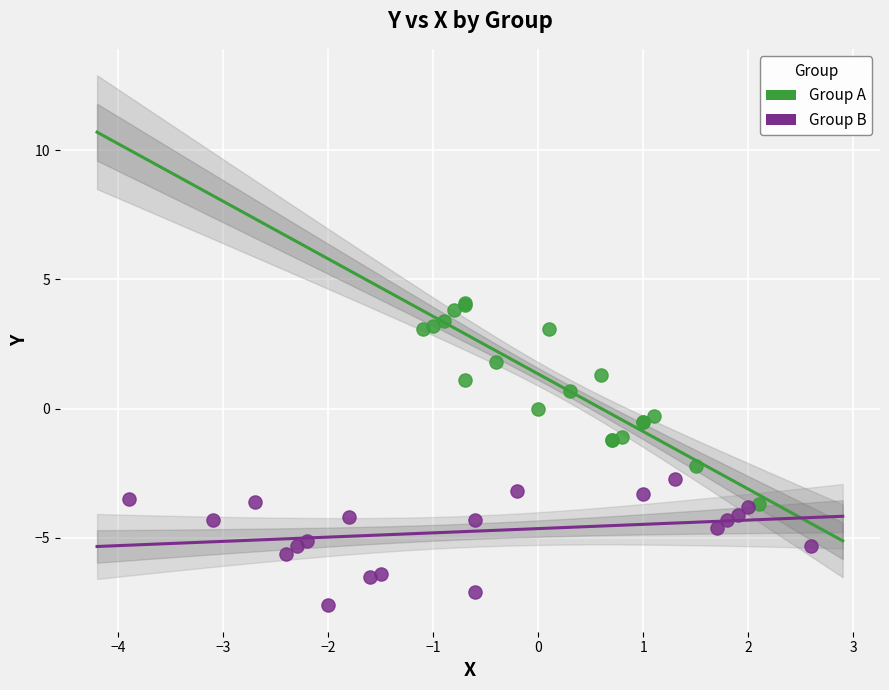

Which series reaches the maximum Y coordinate?

Group A